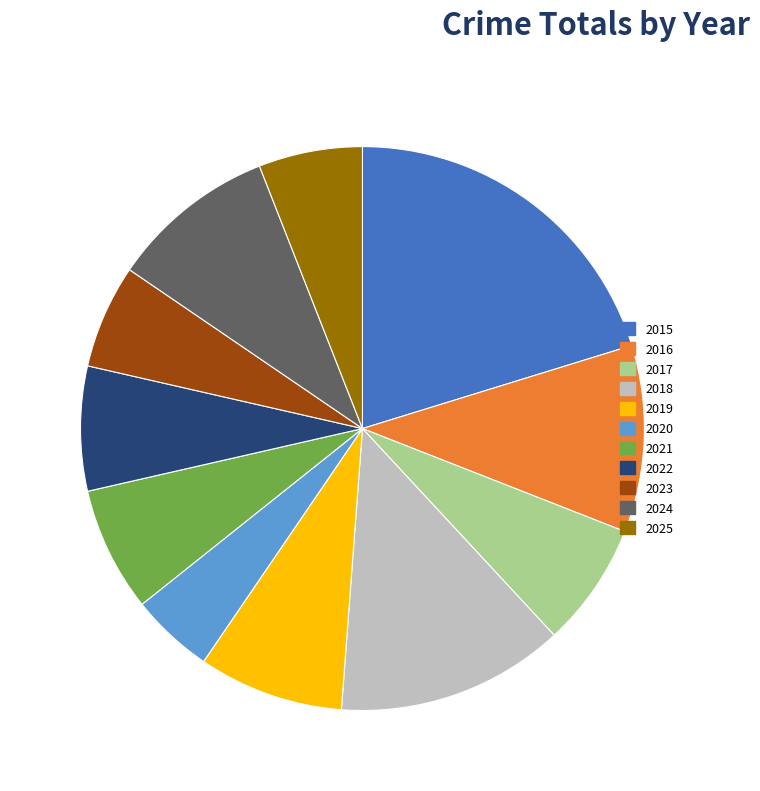

Do 2023 and 2022 together represent more than half of the pie?

No